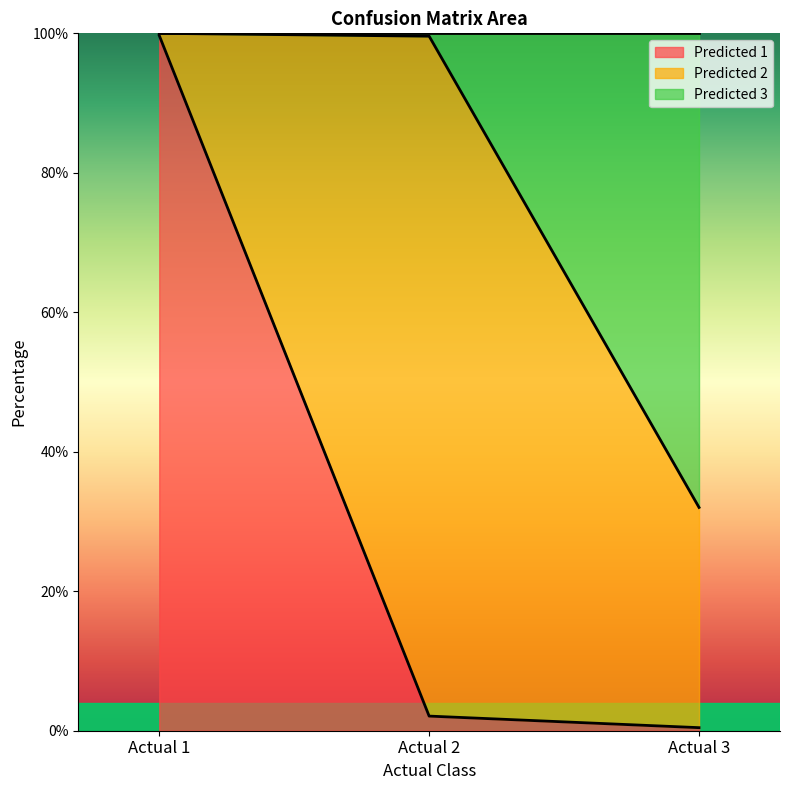

Reading right to left, list the values for the Predicted 1 series.

0.4	2.1	99.7